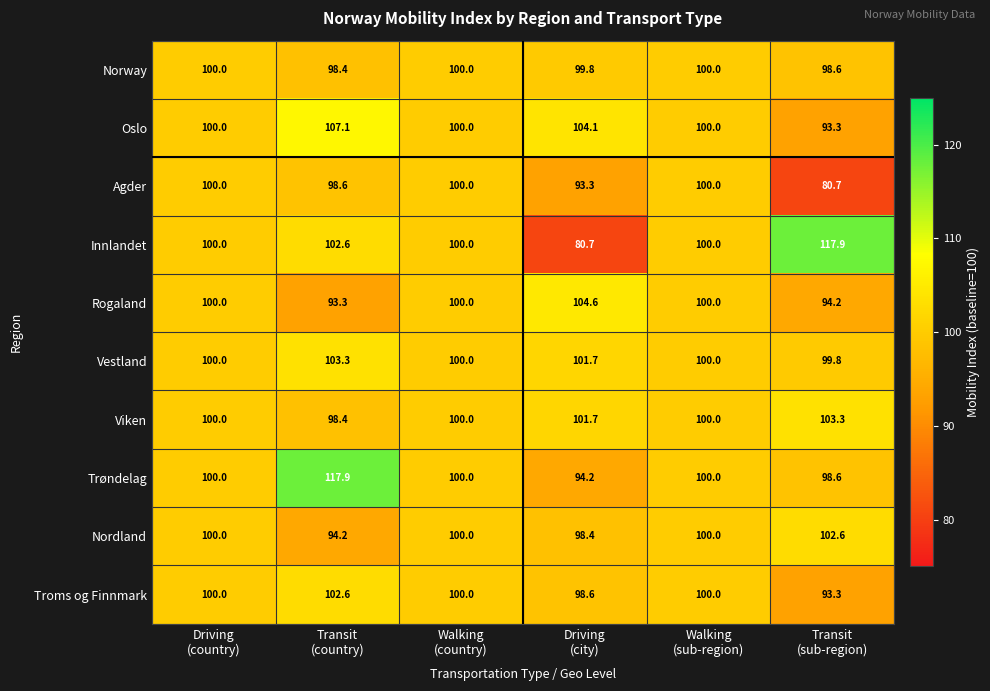

What is the spread (max minus min) of values at Transit
(sub-region)?

37.2